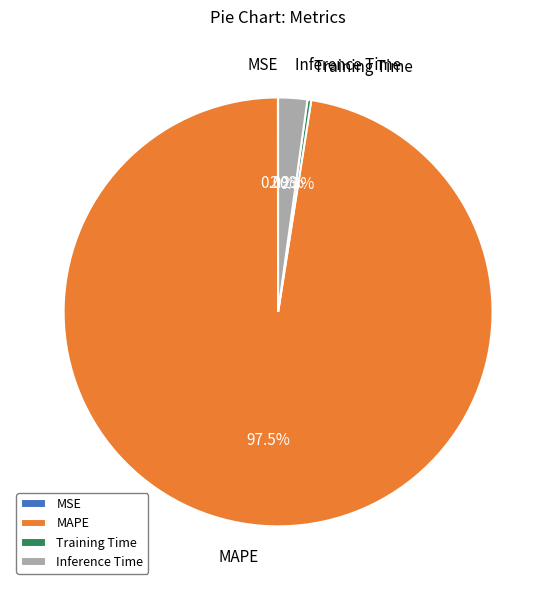

What is the total percentage of Inference Time and MAPE?

99.7%